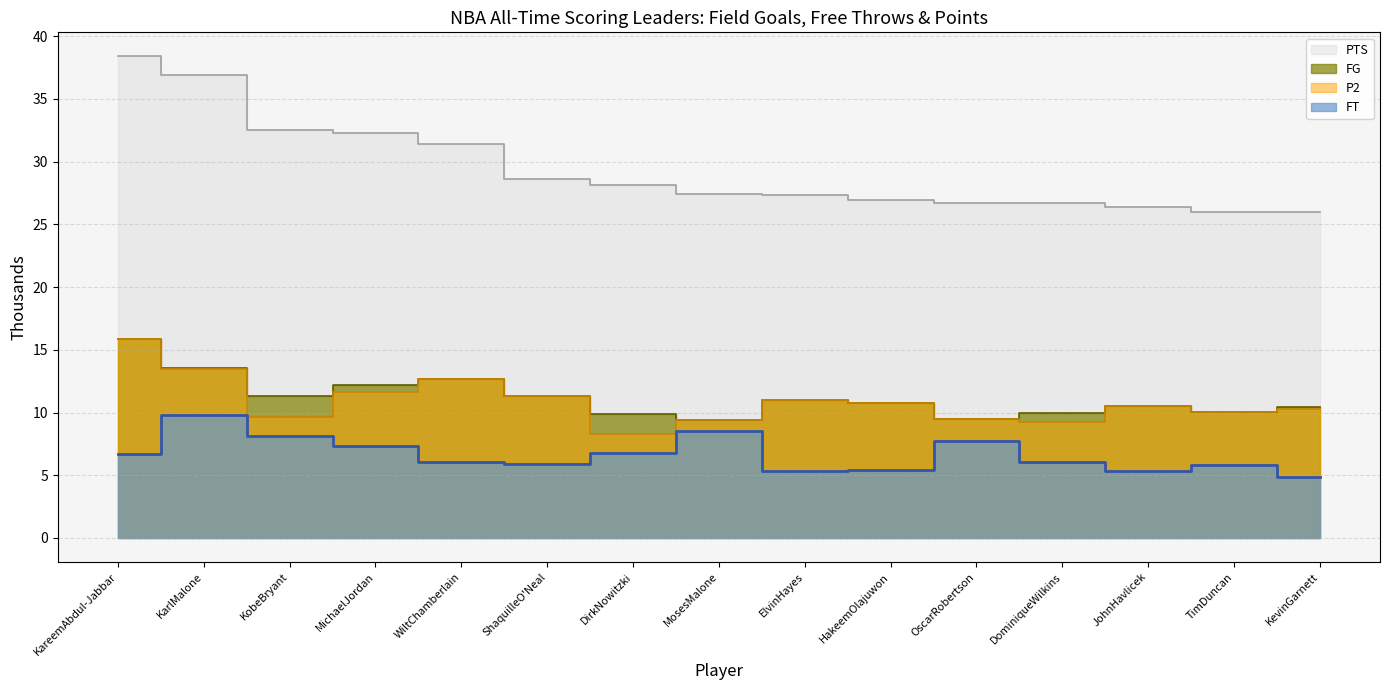

At how many categories does at least one series exceed 28?

7